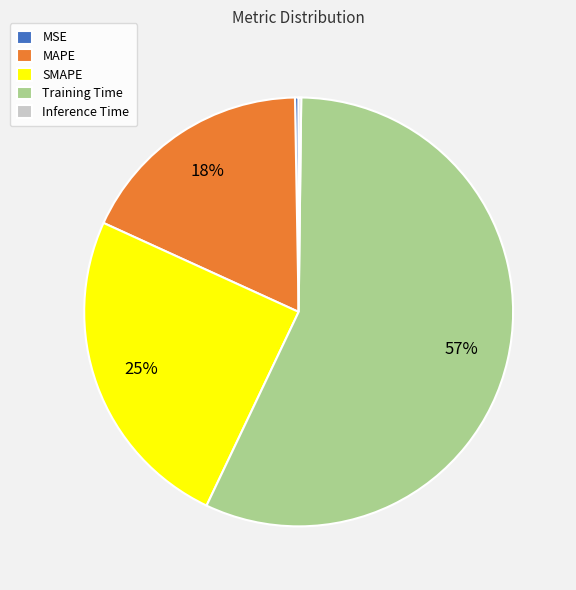

Which slice is the largest?

Training Time